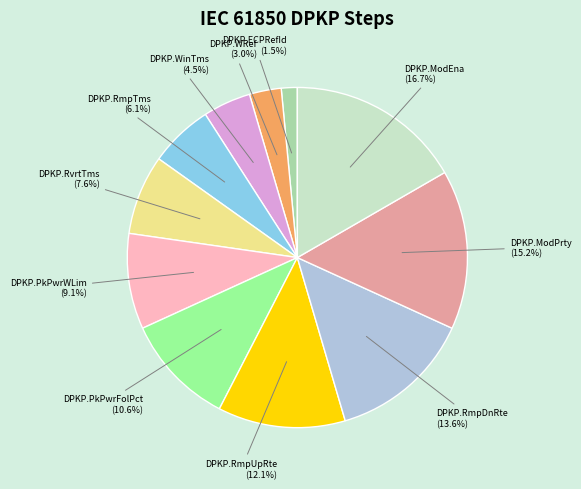

To the nearest percent, what portion does DPKP.RmpTms represent?

6%